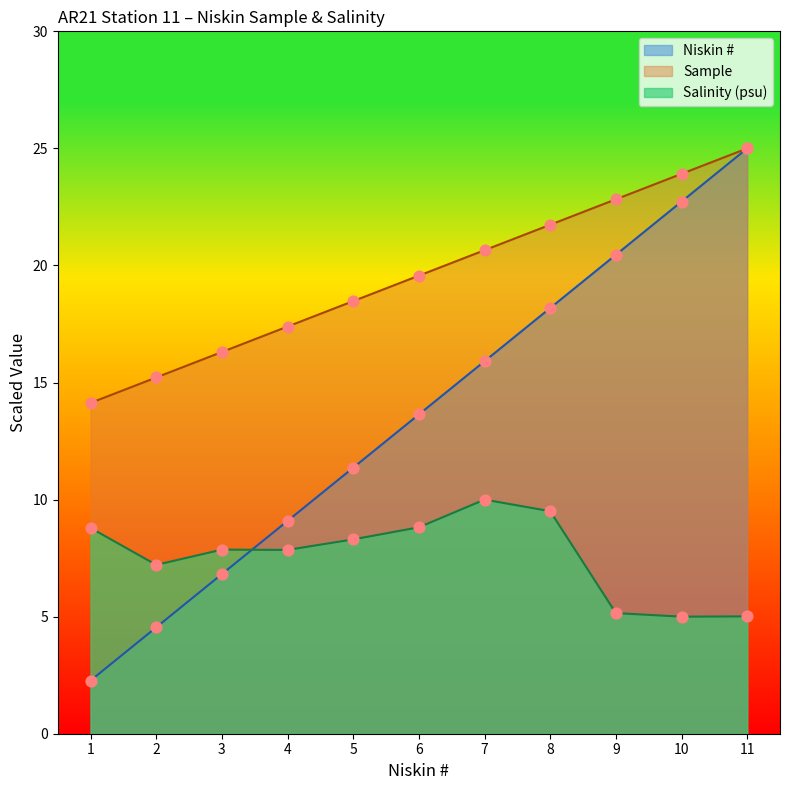

Which series has the largest total across all categories?

Sample